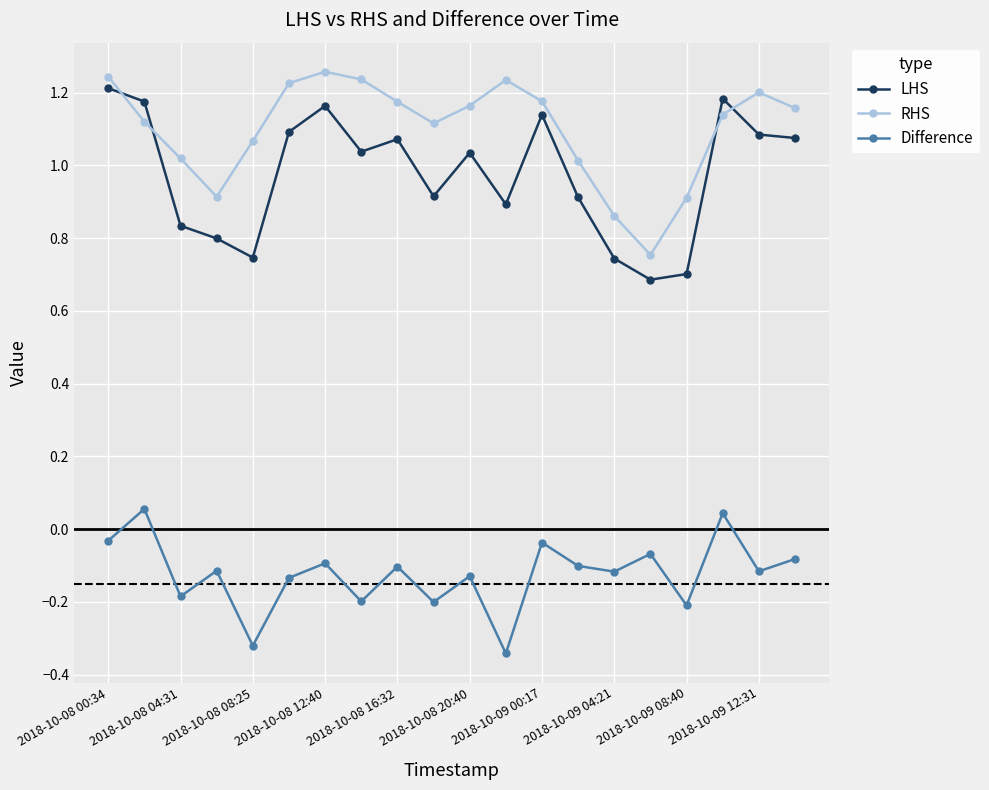

What is the difference between the maximum and second lowest values in the RHS series?

0.4